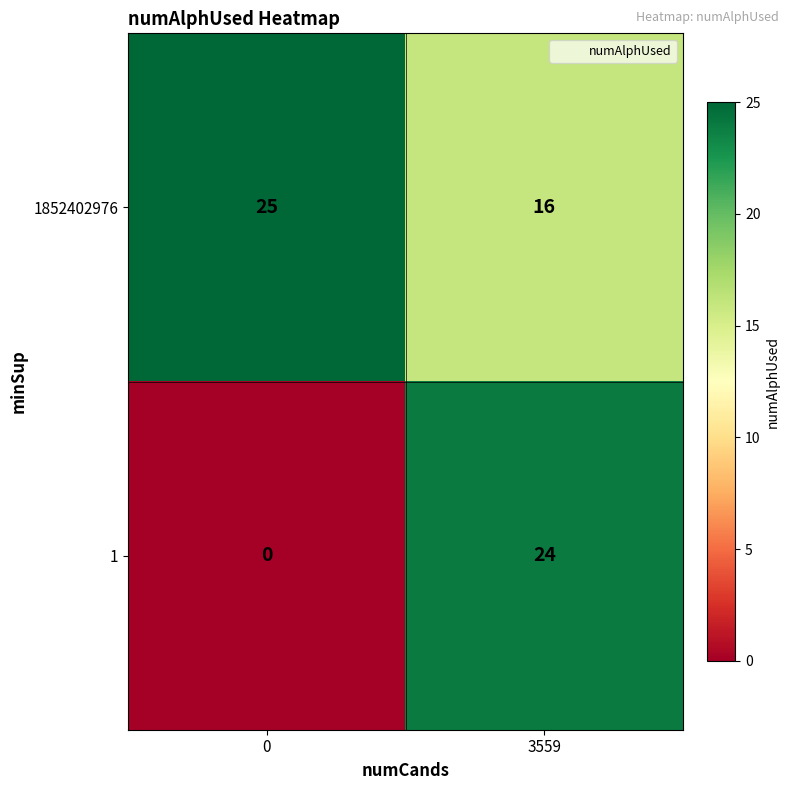

Rank the series at 0 from highest to lowest value.

1852402976, 1